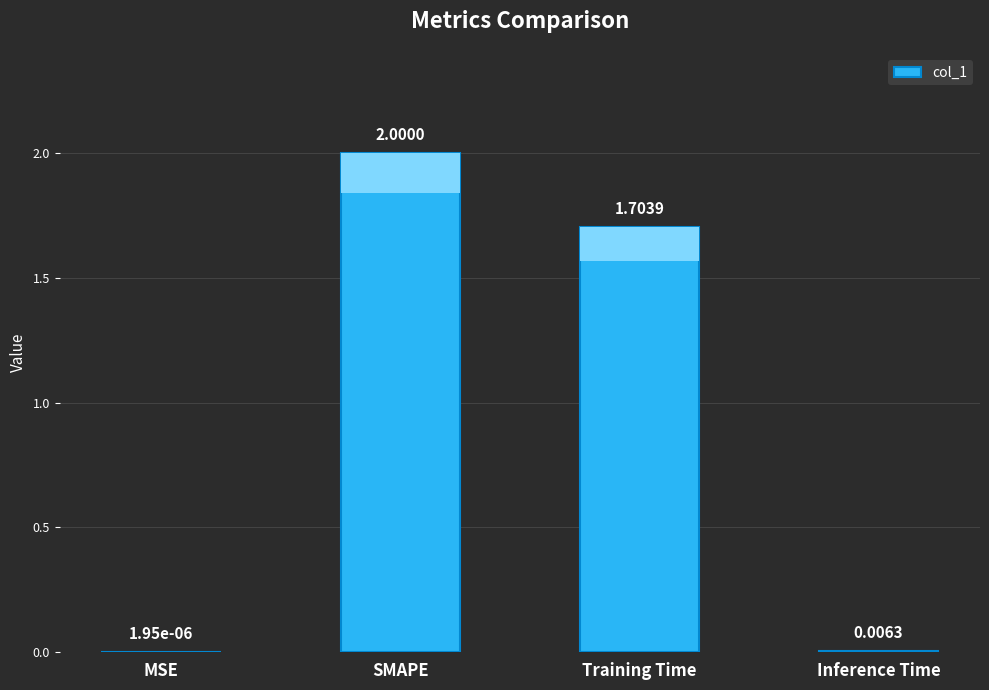

What is the greatest value displayed?

2.0